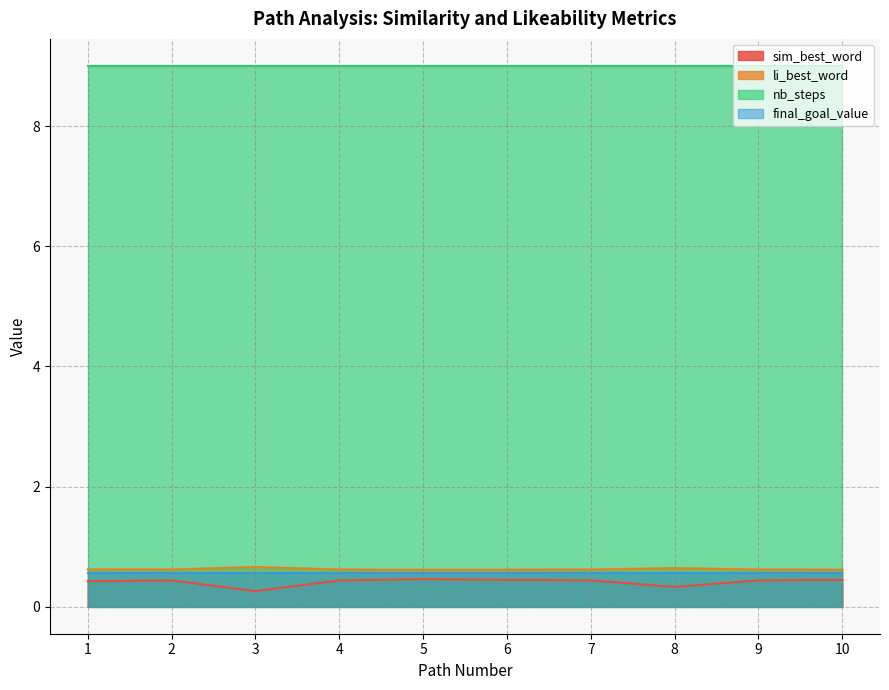

The sim_best_word series shows 0.4 at 6. True or false?

True